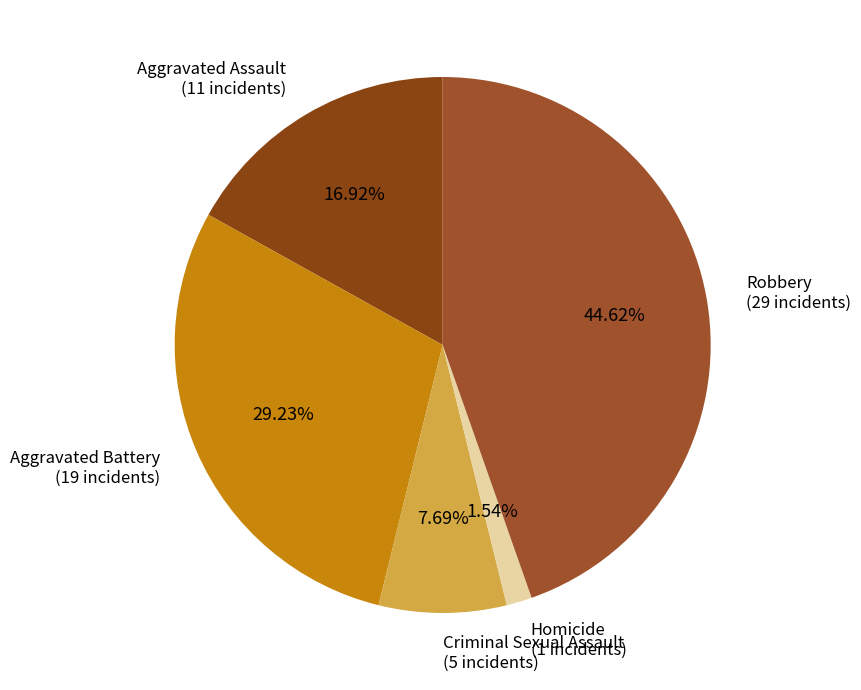

How many slices are in this pie chart?

5